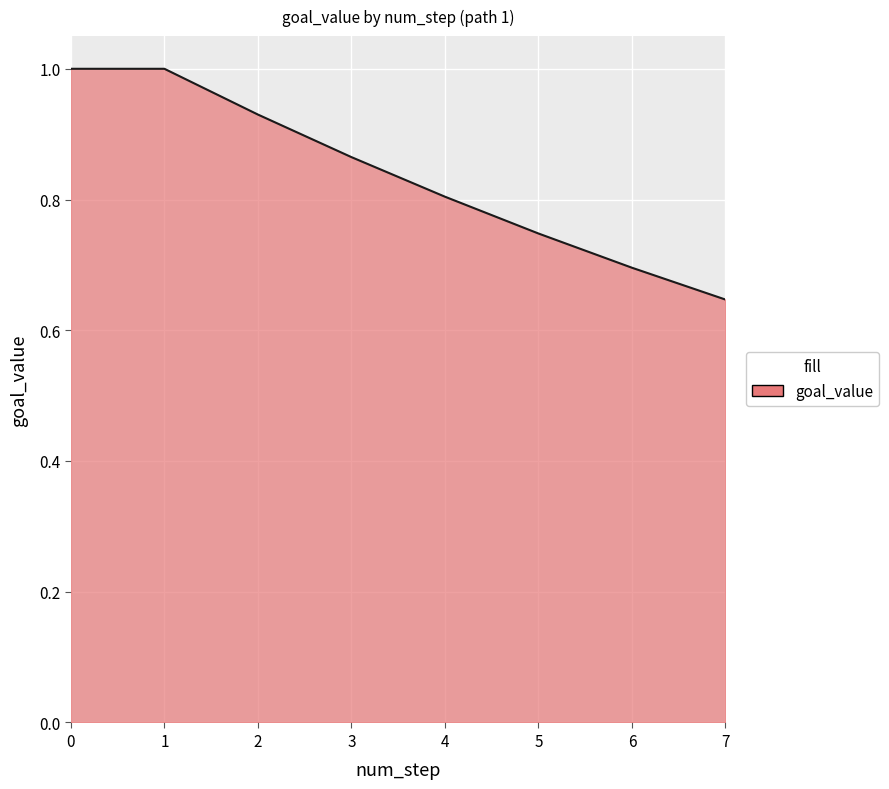

Between 4 and 7, which is larger?

4